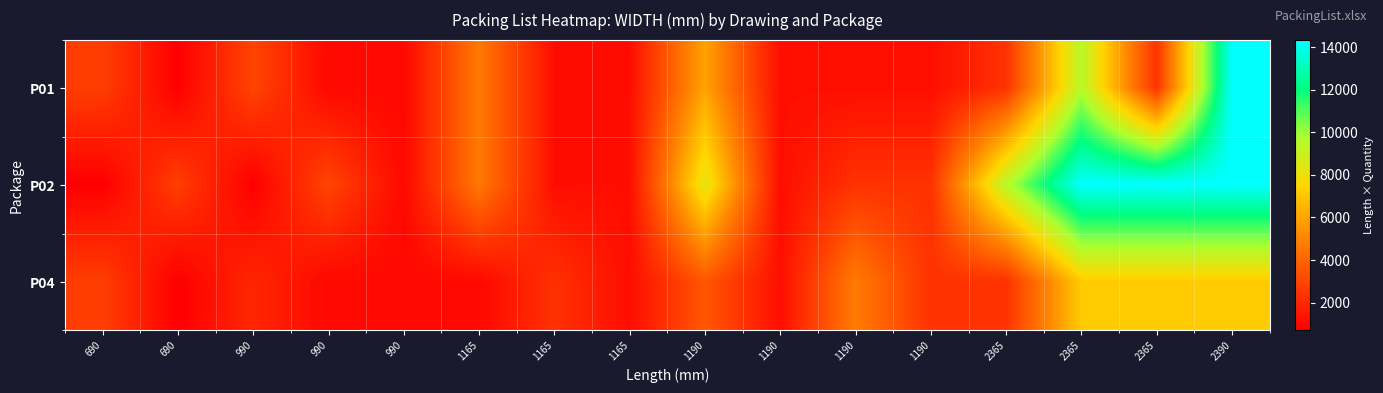

What is the difference between the highest and lowest values at 1190?

4760